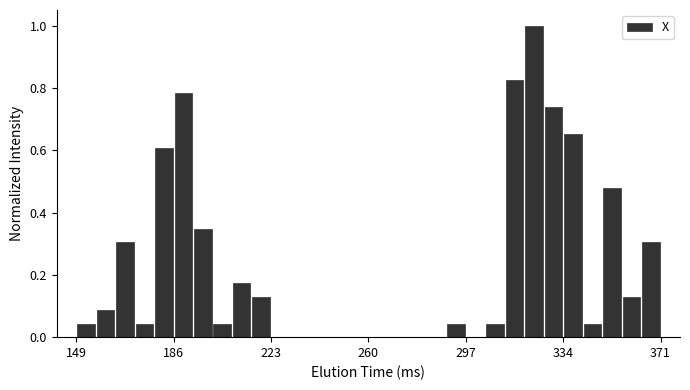

Read against the x-axis, roughly where is the centre of the tallest bar?

325